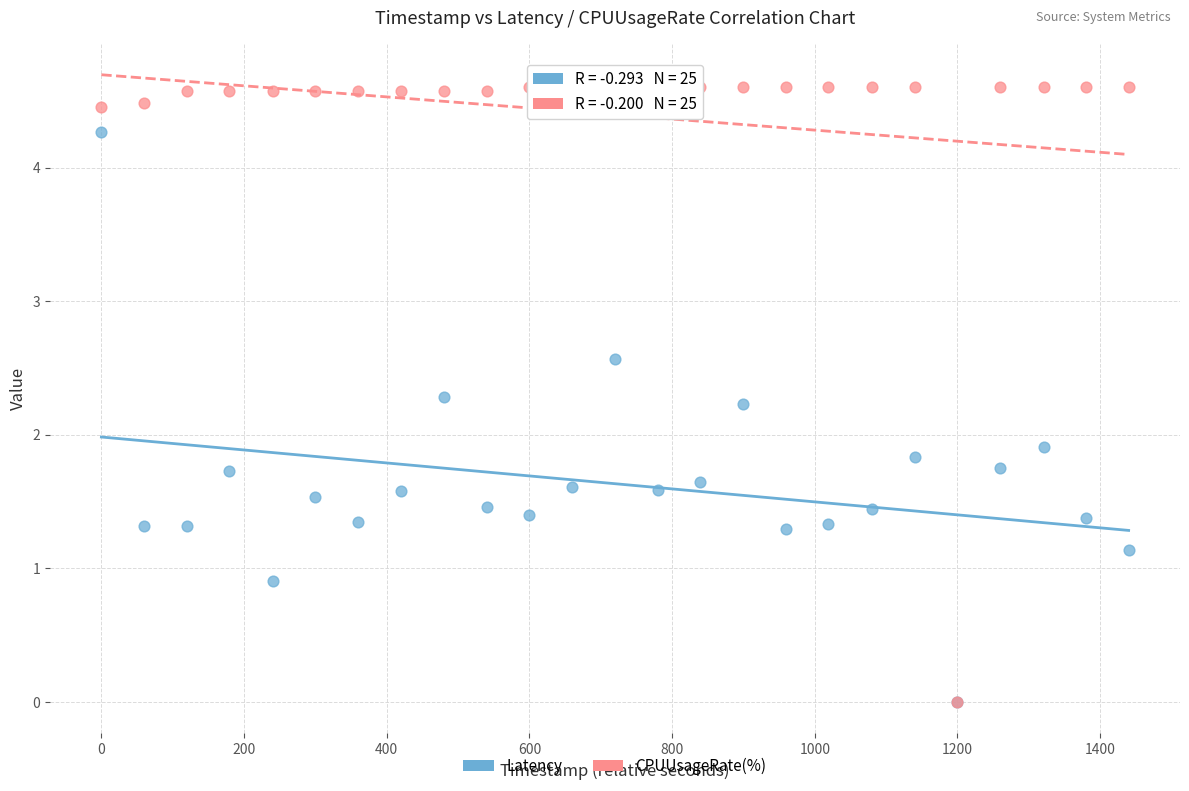

What are all the series names shown in the legend?

Latency, CPUUsageRate(%)